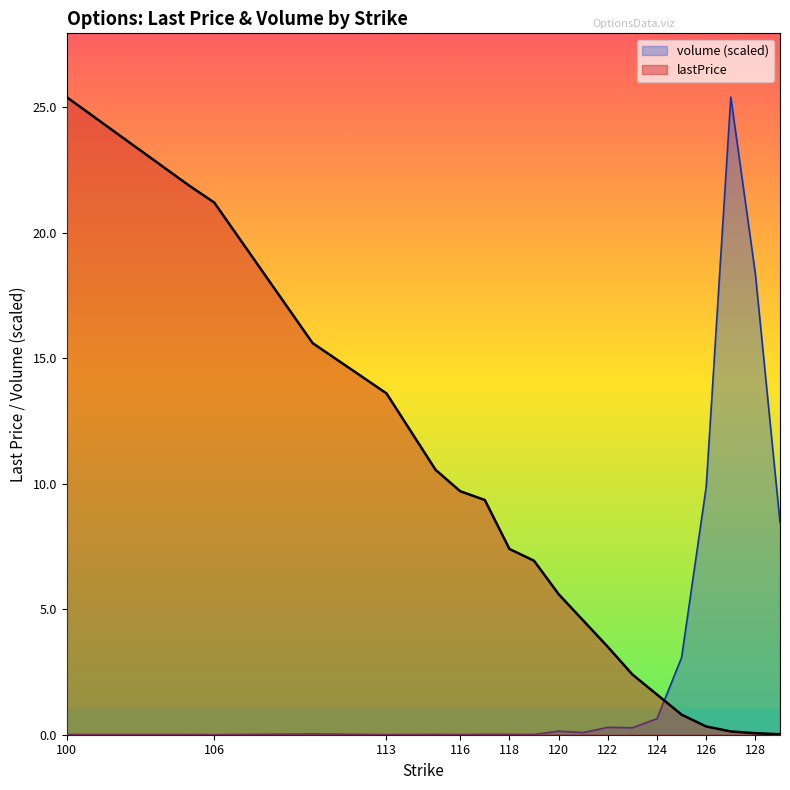

What is the sum of the lastPrice values at 117 and 100?

34.8